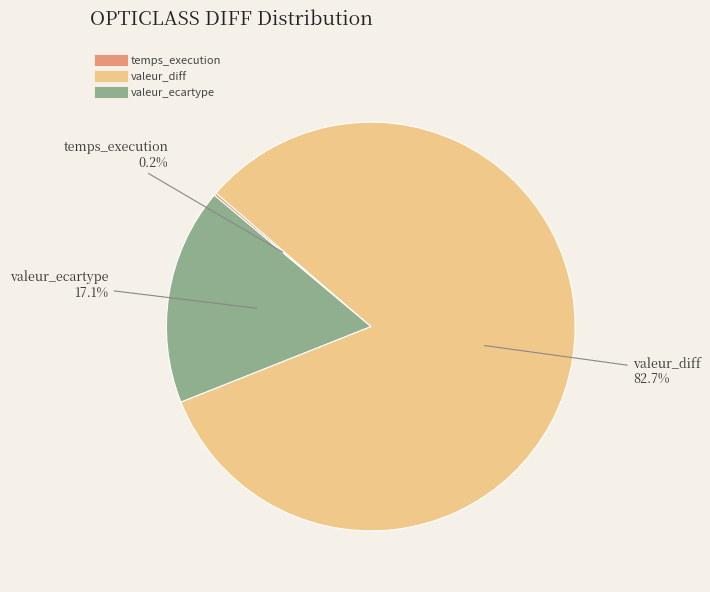

What is the largest slice in the pie chart?

valeur_diff